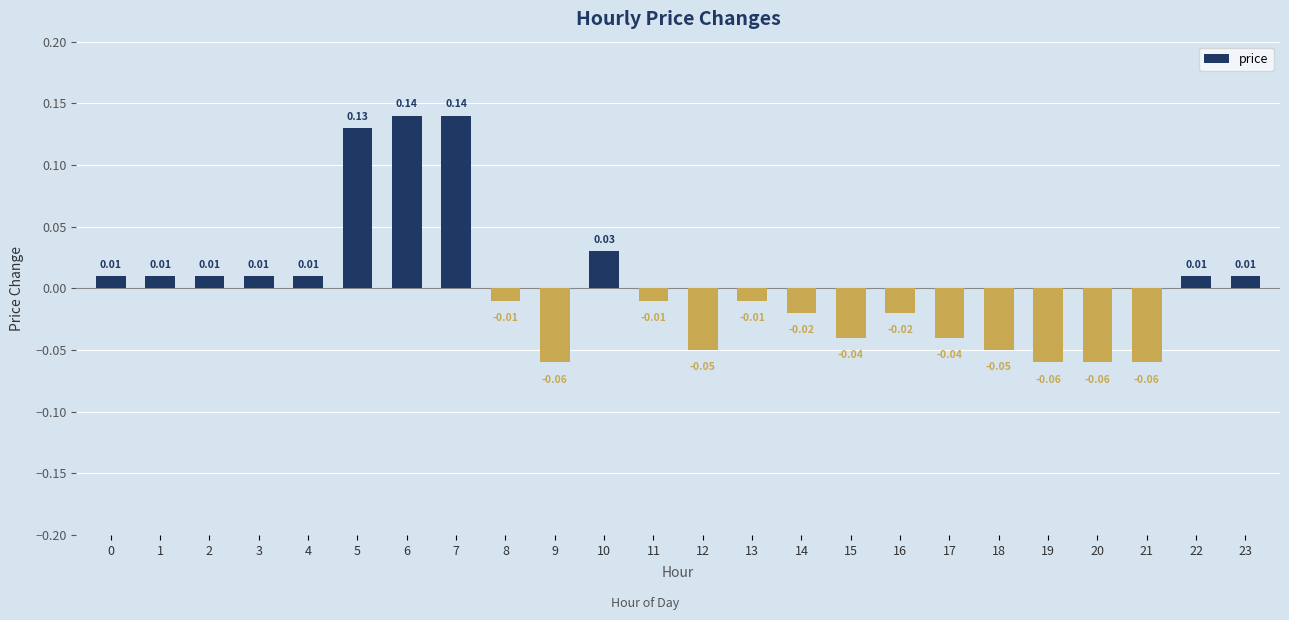

Between 11 and 21, which is larger?

11